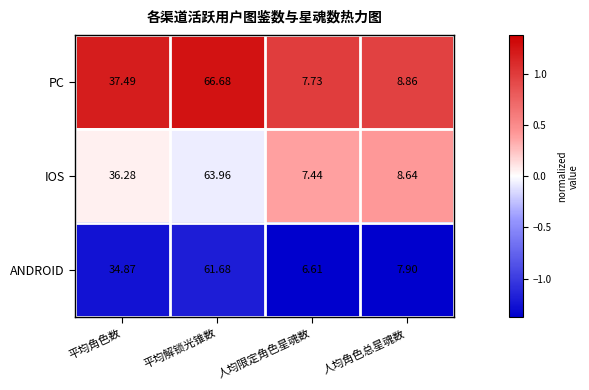

Which series changed the most between 平均角色数 and 人均角色总星魂数?

PC